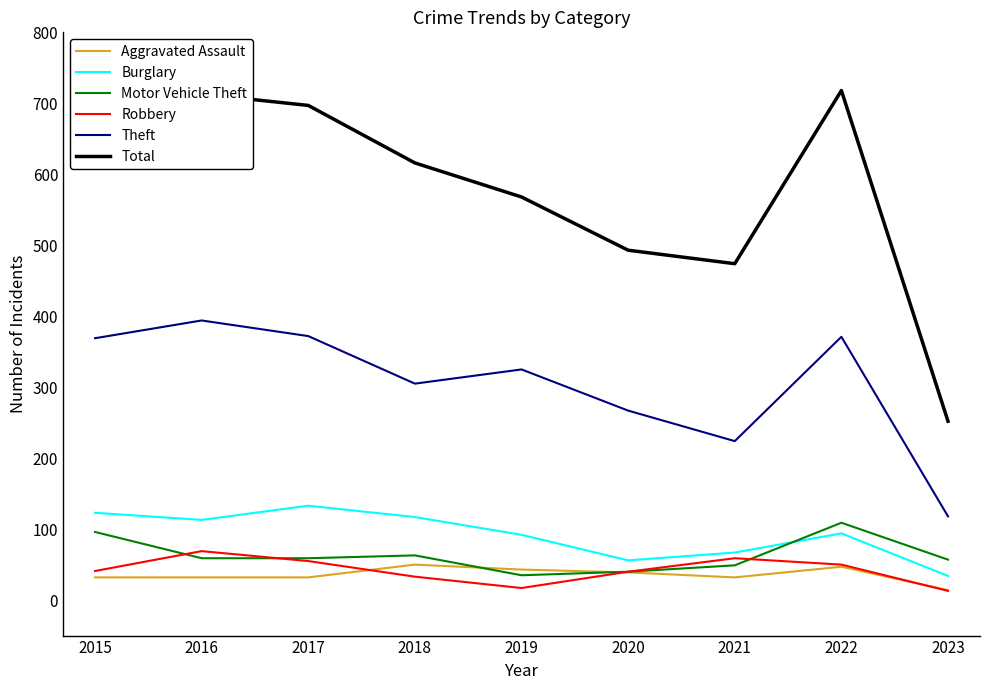

The Robbery series shows 28 at 2017. True or false?

False